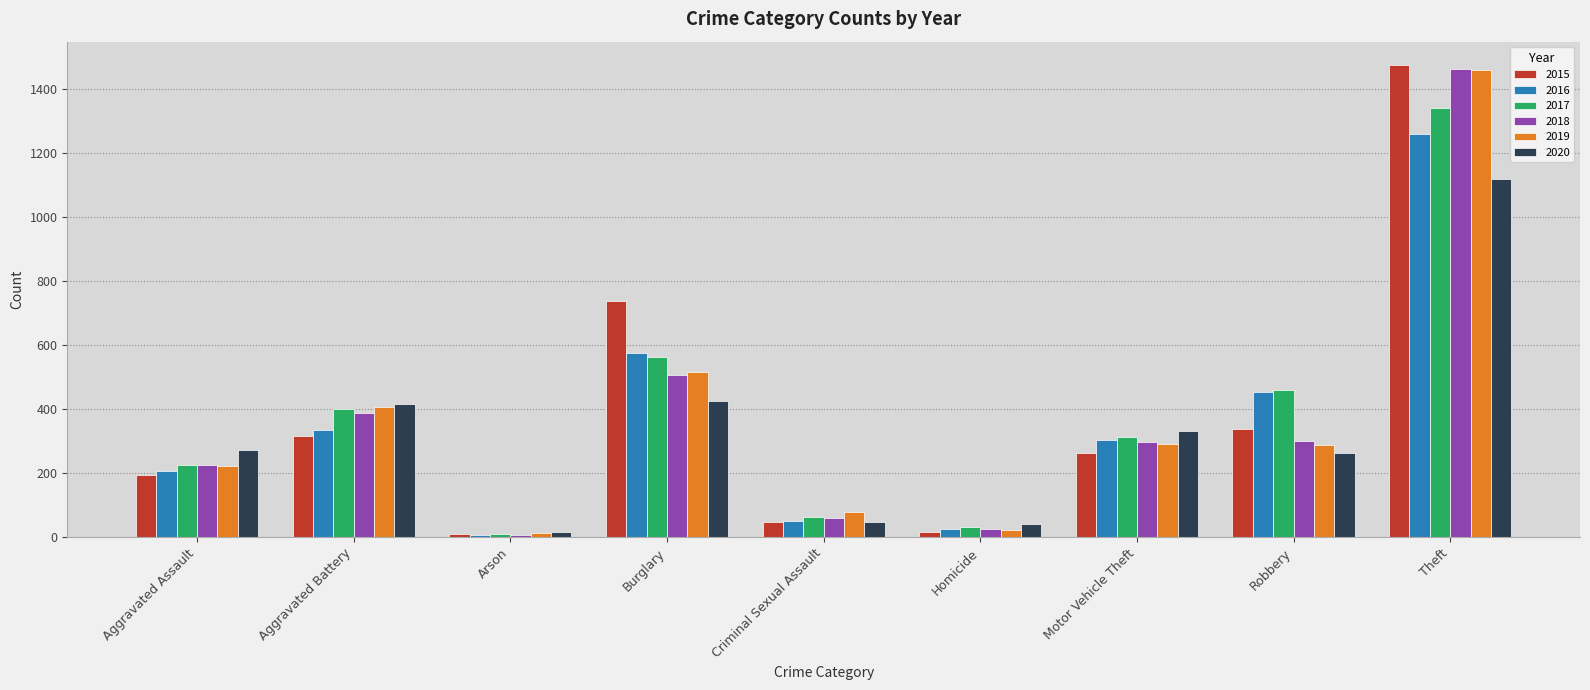

Which series has the widest spread of values?

2015